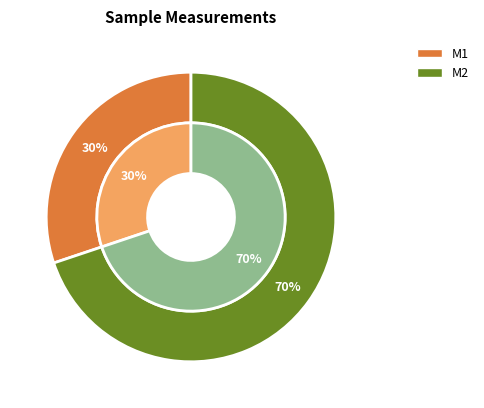

Rank the categories by value from highest to lowest.

M2, M1